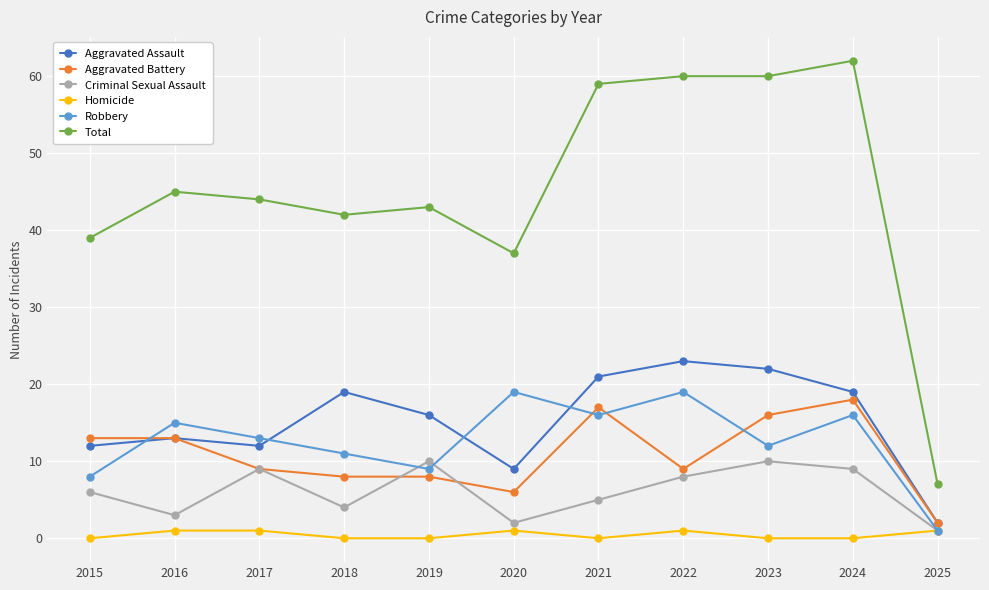

What is the difference between the Aggravated Battery values at 2018 and 2017?

1